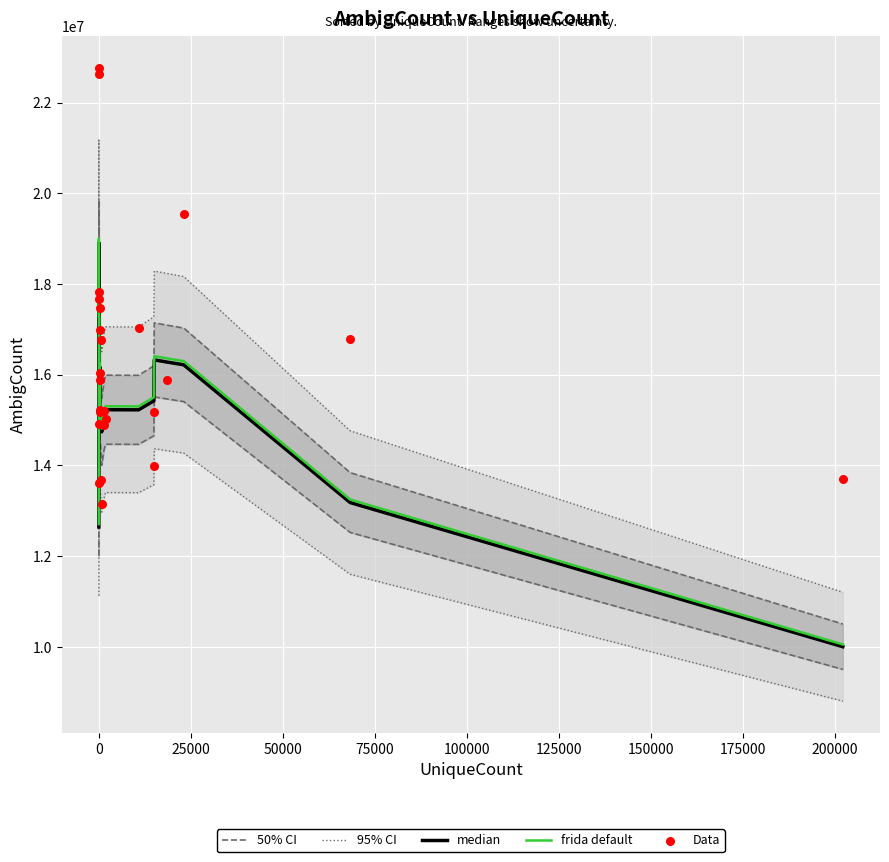

What are all the series names shown in the legend?

50% CI, 95% CI, median, frida default, Data